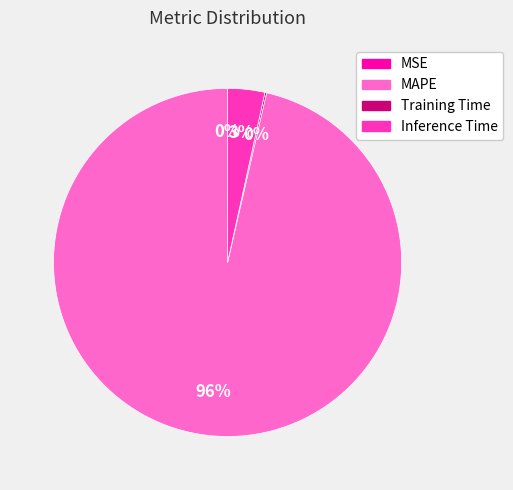

What percentage is the Inference Time slice, to the nearest percent?

3%